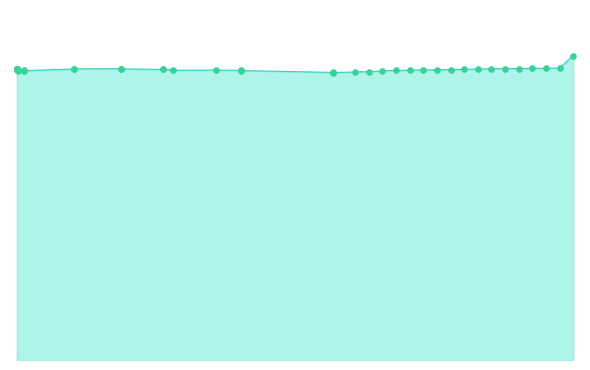

Is this an area chart (filled region under the line)?

Yes